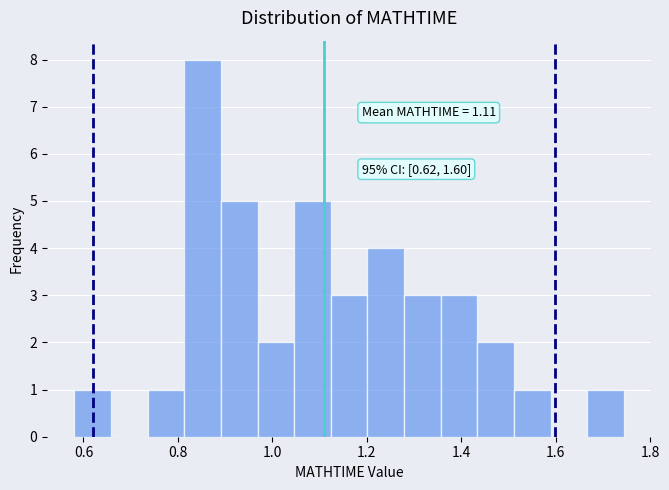

Around what value on the x-axis is the tallest bar? Give the approximate position of its centre, as read against the axis.

0.86